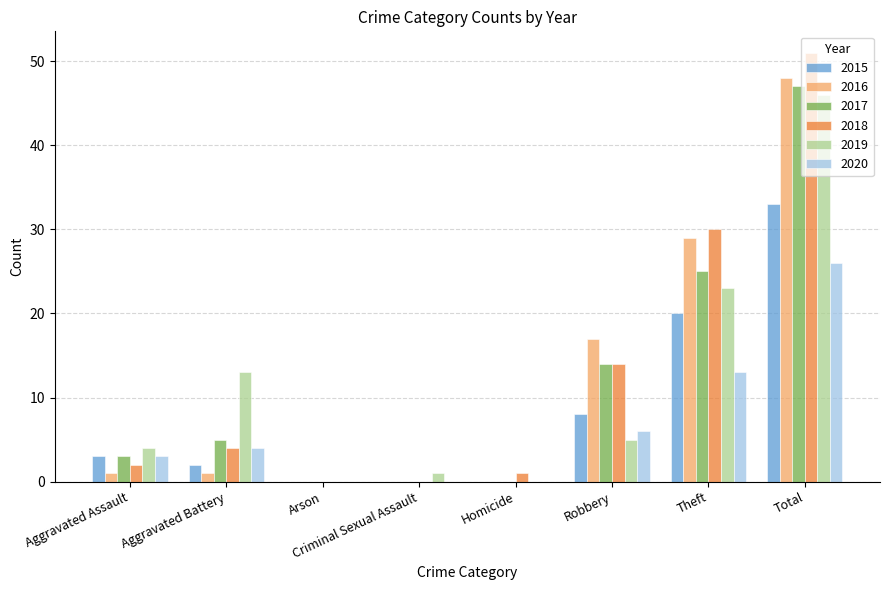

How many groups of bars are there?

8